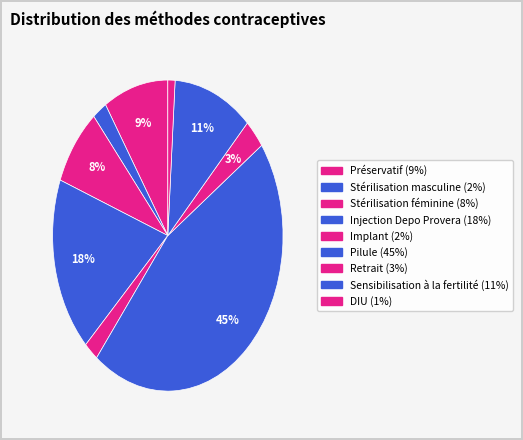

Do Préservatif and Retrait together represent more than half of the pie?

No